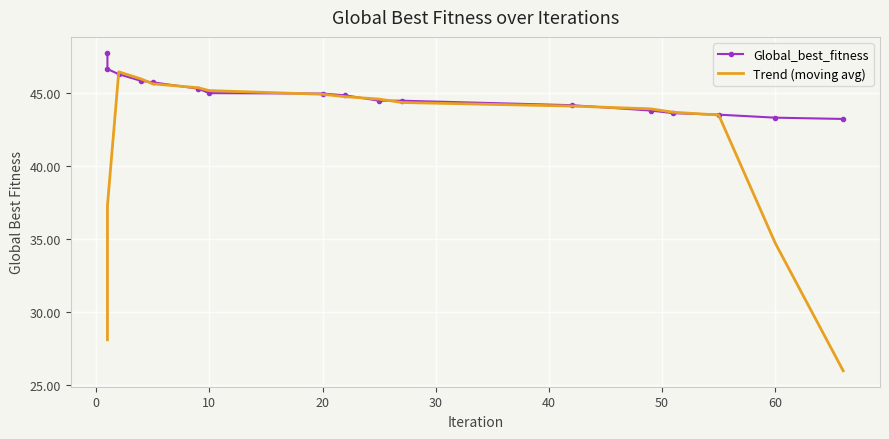

Reading right to left, list all the values displayed in this chart.

Global_best_fitness: 43.2	43.3	43.5	43.6	43.8	44.1	44.4	44.4	44.8	44.9	45.0	45.3	45.7	45.8	46.3	46.6	47.7
Trend (moving avg): 26.0	34.7	43.5	43.7	43.9	44.1	44.3	44.6	44.7	44.9	45.1	45.3	45.6	45.9	46.4	37.3	28.1